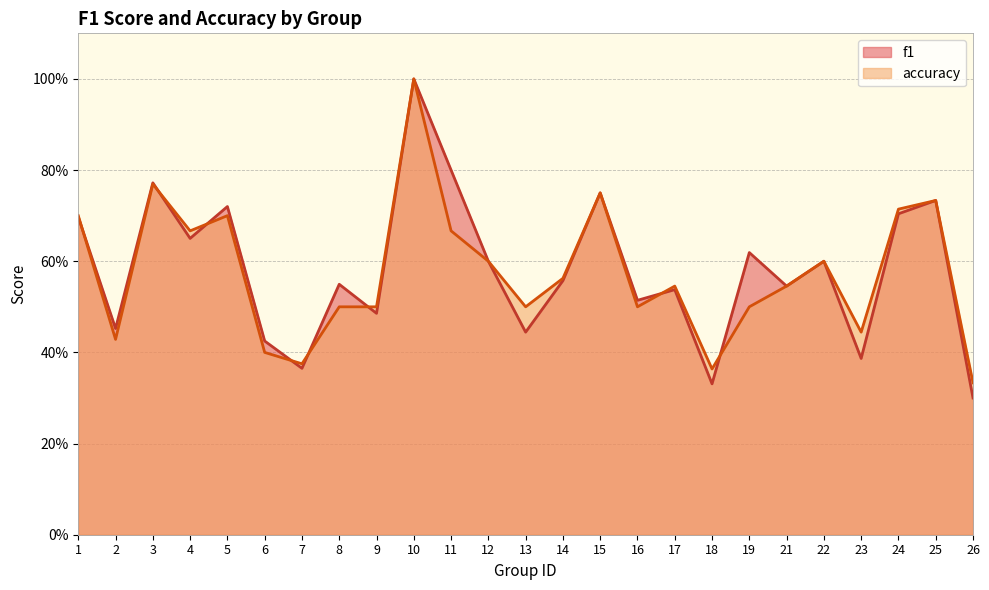

Which series has the widest spread of values?

f1